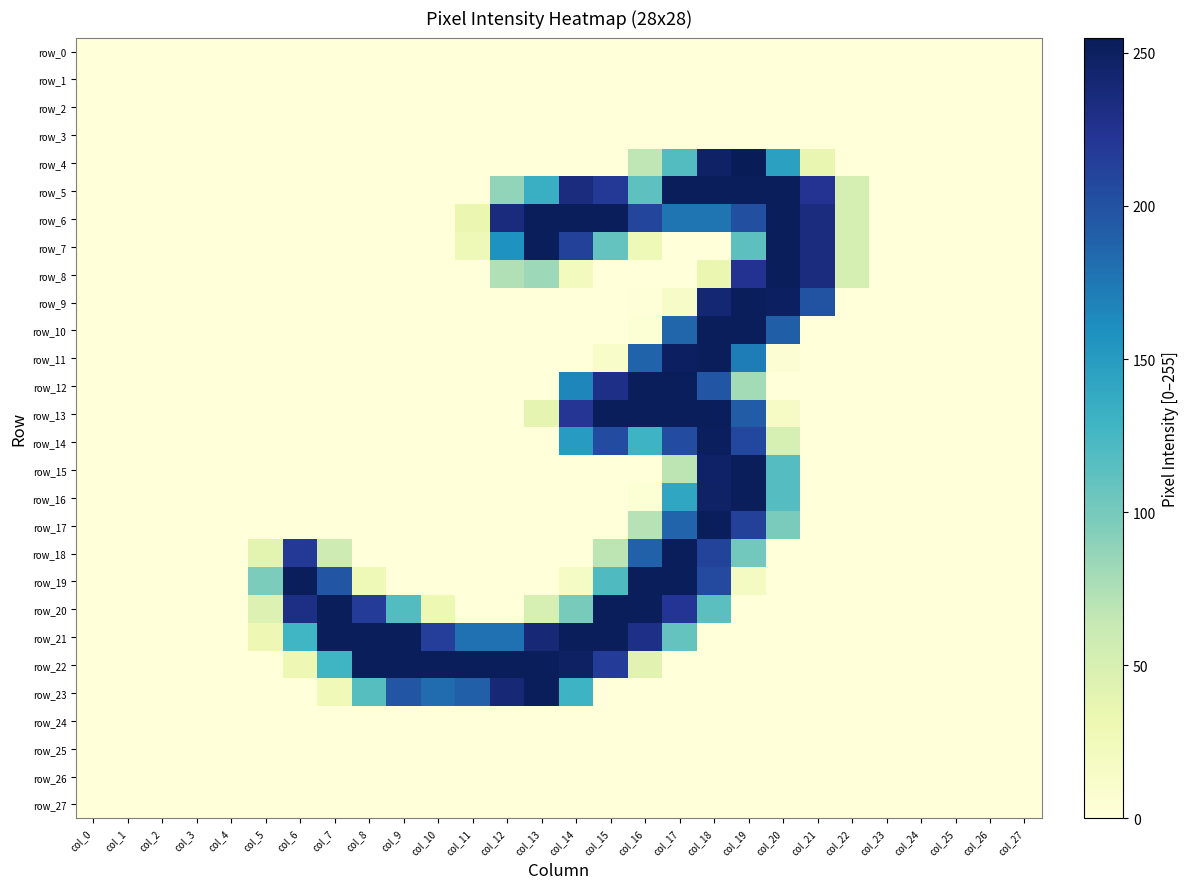

Reading left to right, list all the values displayed in this chart.

row_0: 0	0	0	0	0	0	0	0	0	0	0	0	0	0	0	0	0	0	0	0	0	0	0	0	0	0	0	0
row_1: 0	0	0	0	0	0	0	0	0	0	0	0	0	0	0	0	0	0	0	0	0	0	0	0	0	0	0	0
row_2: 0	0	0	0	0	0	0	0	0	0	0	0	0	0	0	0	0	0	0	0	0	0	0	0	0	0	0	0
row_3: 0	0	0	0	0	0	0	0	0	0	0	0	0	0	0	0	0	0	0	0	0	0	0	0	0	0	0	0
row_4: 0	0	0	0	0	0	0	0	0	0	0	0	0	0	0	0	67	118	248	255	146	35	0	0	0	0	0	0
row_5: 0	0	0	0	0	0	0	0	0	0	0	0	87	133	234	219	112	253	253	253	253	224	52	0	0	0	0	0
row_6: 0	0	0	0	0	0	0	0	0	0	0	33	235	253	253	253	210	177	177	202	253	234	52	0	0	0	0	0
row_7: 0	0	0	0	0	0	0	0	0	0	0	27	158	253	213	109	27	0	0	113	253	234	52	0	0	0	0	0
row_8: 0	0	0	0	0	0	0	0	0	0	0	0	73	82	22	0	0	0	33	225	253	234	52	0	0	0	0	0
row_9: 0	0	0	0	0	0	0	0	0	0	0	0	0	0	0	0	1	14	241	253	250	200	0	0	0	0	0	0
row_10: 0	0	0	0	0	0	0	0	0	0	0	0	0	0	0	0	4	186	253	253	191	0	0	0	0	0	0	0
row_11: 0	0	0	0	0	0	0	0	0	0	0	0	0	0	0	12	188	250	253	172	5	0	0	0	0	0	0	0
row_12: 0	0	0	0	0	0	0	0	0	0	0	0	0	0	166	230	253	253	197	79	0	0	0	0	0	0	0	0
row_13: 0	0	0	0	0	0	0	0	0	0	0	0	0	38	222	253	253	253	253	193	15	0	0	0	0	0	0	0
row_14: 0	0	0	0	0	0	0	0	0	0	0	0	0	0	150	205	130	205	251	208	51	0	0	0	0	0	0	0
row_15: 0	0	0	0	0	0	0	0	0	0	0	0	0	0	0	0	0	68	247	253	117	0	0	0	0	0	0	0
row_16: 0	0	0	0	0	0	0	0	0	0	0	0	0	0	0	0	4	141	248	253	117	0	0	0	0	0	0	0
row_17: 0	0	0	0	0	0	0	0	0	0	0	0	0	0	0	0	71	187	253	213	98	0	0	0	0	0	0	0
row_18: 0	0	0	0	0	40	219	58	0	0	0	0	0	0	0	68	189	253	211	102	0	0	0	0	0	0	0	0
row_19: 0	0	0	0	0	97	253	198	27	0	0	0	0	0	16	120	253	253	206	18	0	0	0	0	0	0	0	0
row_20: 0	0	0	0	0	45	231	253	217	118	31	0	0	51	99	253	253	223	114	0	0	0	0	0	0	0	0	0
row_21: 0	0	0	0	0	29	128	253	253	253	215	179	179	239	253	253	230	109	0	0	0	0	0	0	0	0	0	0
row_22: 0	0	0	0	0	0	29	129	253	253	253	253	253	253	249	217	41	0	0	0	0	0	0	0	0	0	0	0
row_23: 0	0	0	0	0	0	0	26	116	198	182	190	239	253	130	0	0	0	0	0	0	0	0	0	0	0	0	0
row_24: 0	0	0	0	0	0	0	0	0	0	0	0	0	0	0	0	0	0	0	0	0	0	0	0	0	0	0	0
row_25: 0	0	0	0	0	0	0	0	0	0	0	0	0	0	0	0	0	0	0	0	0	0	0	0	0	0	0	0
row_26: 0	0	0	0	0	0	0	0	0	0	0	0	0	0	0	0	0	0	0	0	0	0	0	0	0	0	0	0
row_27: 0	0	0	0	0	0	0	0	0	0	0	0	0	0	0	0	0	0	0	0	0	0	0	0	0	0	0	0